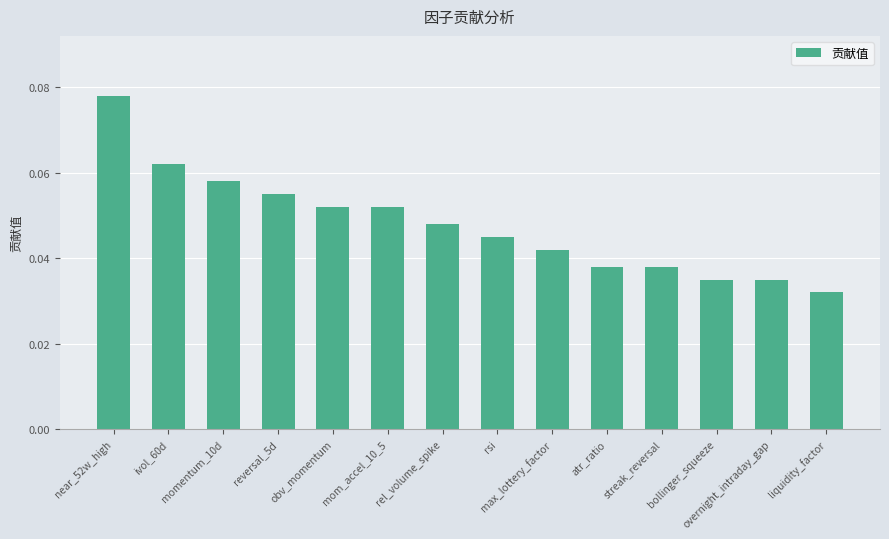

The chart shows a value of 0.0 at momentum_10d. True or false?

False